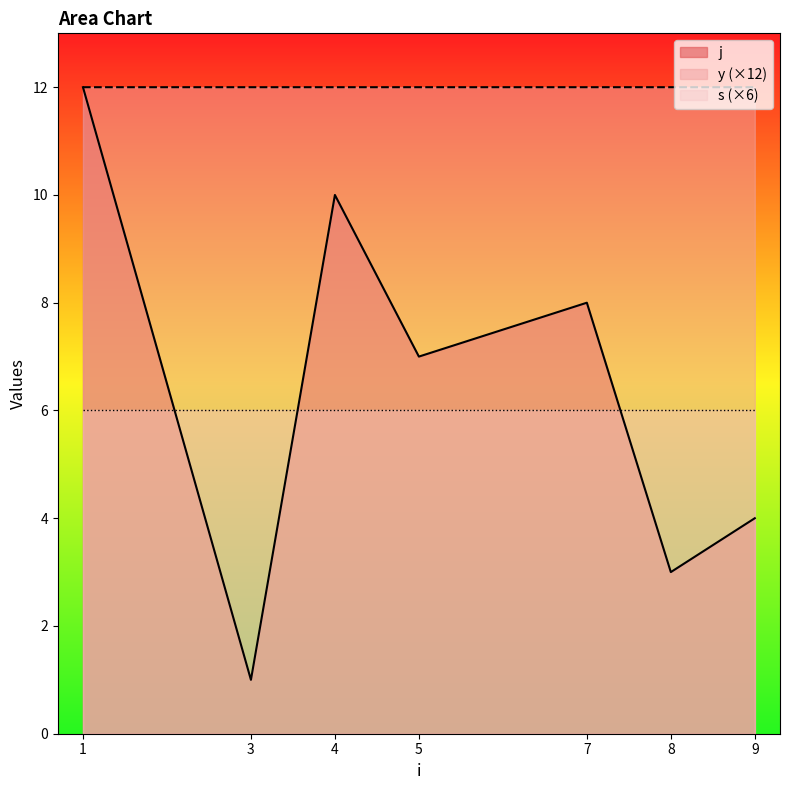

Between which two adjacent categories do j and y first intersect?

1 and 3